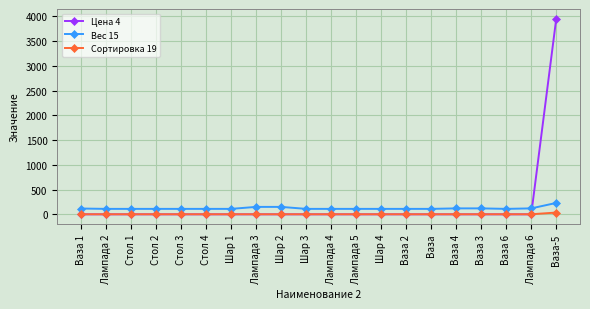

The value of Цена 4 at Шар 3 is 0. True or false?

True